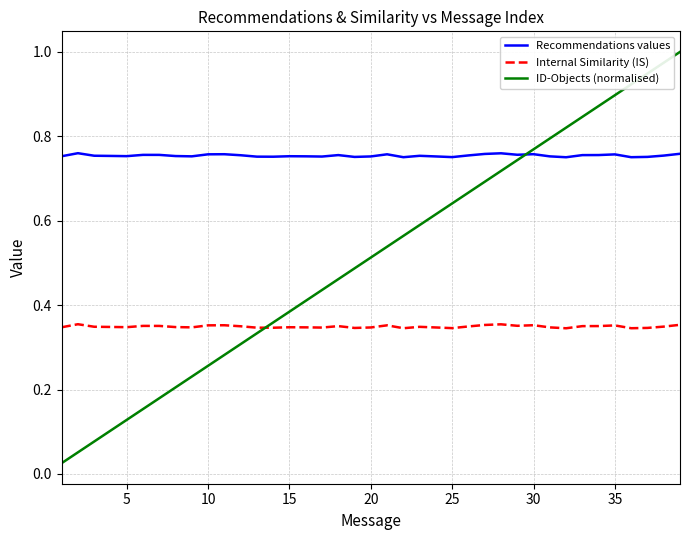

Which series has the widest spread of values?

ID-Objects (normalised)